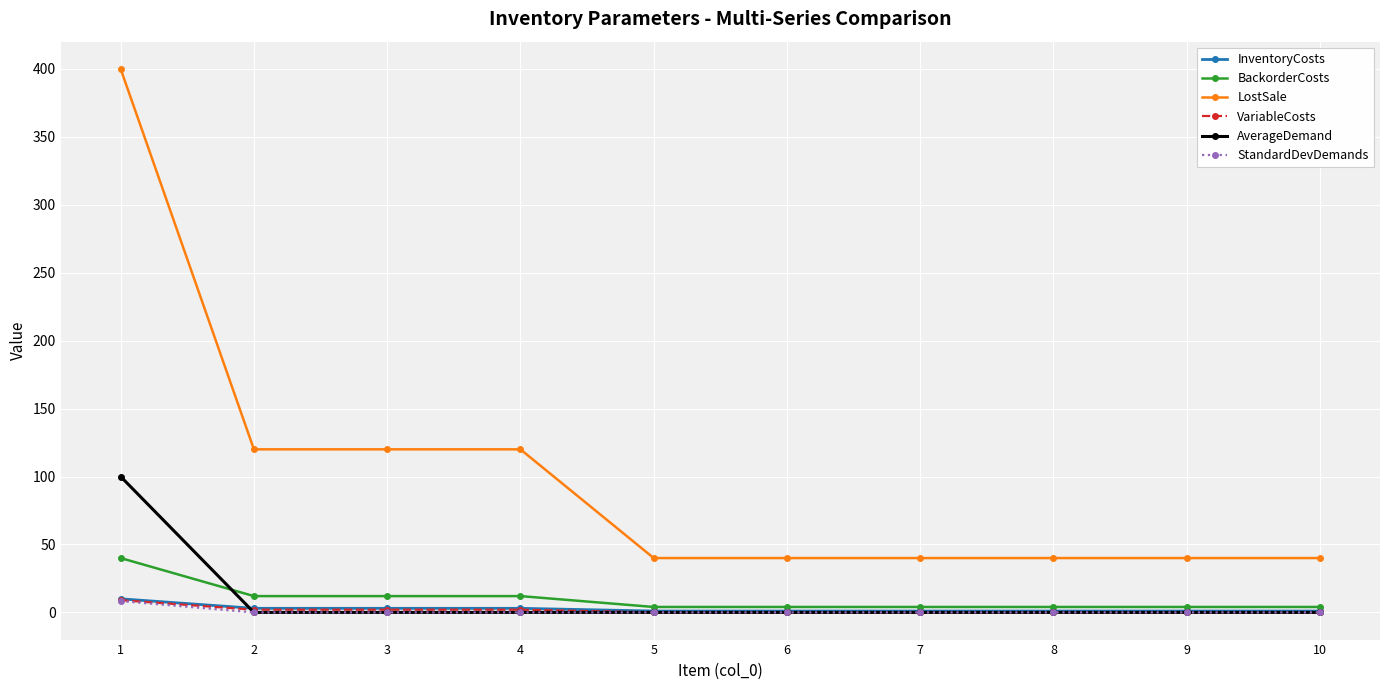

Reading left to right, extract all data points from this chart.

InventoryCosts: 10.0	3.0	3.0	3.0	1.0	1.0	1.0	1.0	1.0	1.0
BackorderCosts: 40.0	12.0	12.0	12.0	4.0	4.0	4.0	4.0	4.0	4.0
LostSale: 400.0	120.0	120.0	120.0	40.0	40.0	40.0	40.0	40.0	40.0
VariableCosts: 9.0	2.0	2.0	2.0	0.0	0.0	0.0	0.0	0.0	0.0
AverageDemand: 100.0	0.0	0.0	0.0	0.0	0.0	0.0	0.0	0.0	0.0
StandardDevDemands: 8.4	0.0	0.0	0.0	0.0	0.0	0.0	0.0	0.0	0.0